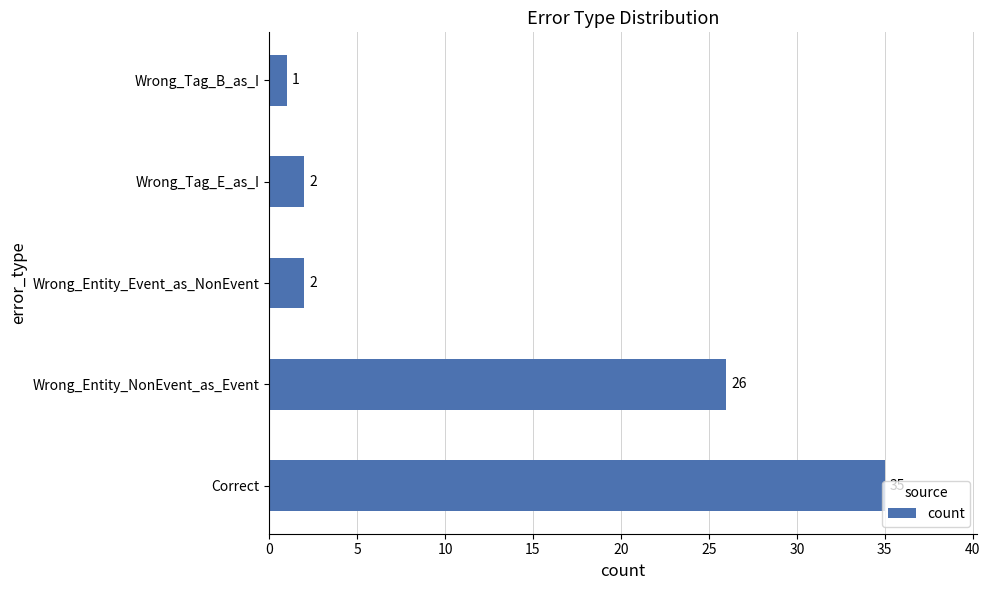

Is it true that the value at Correct is 35?

True